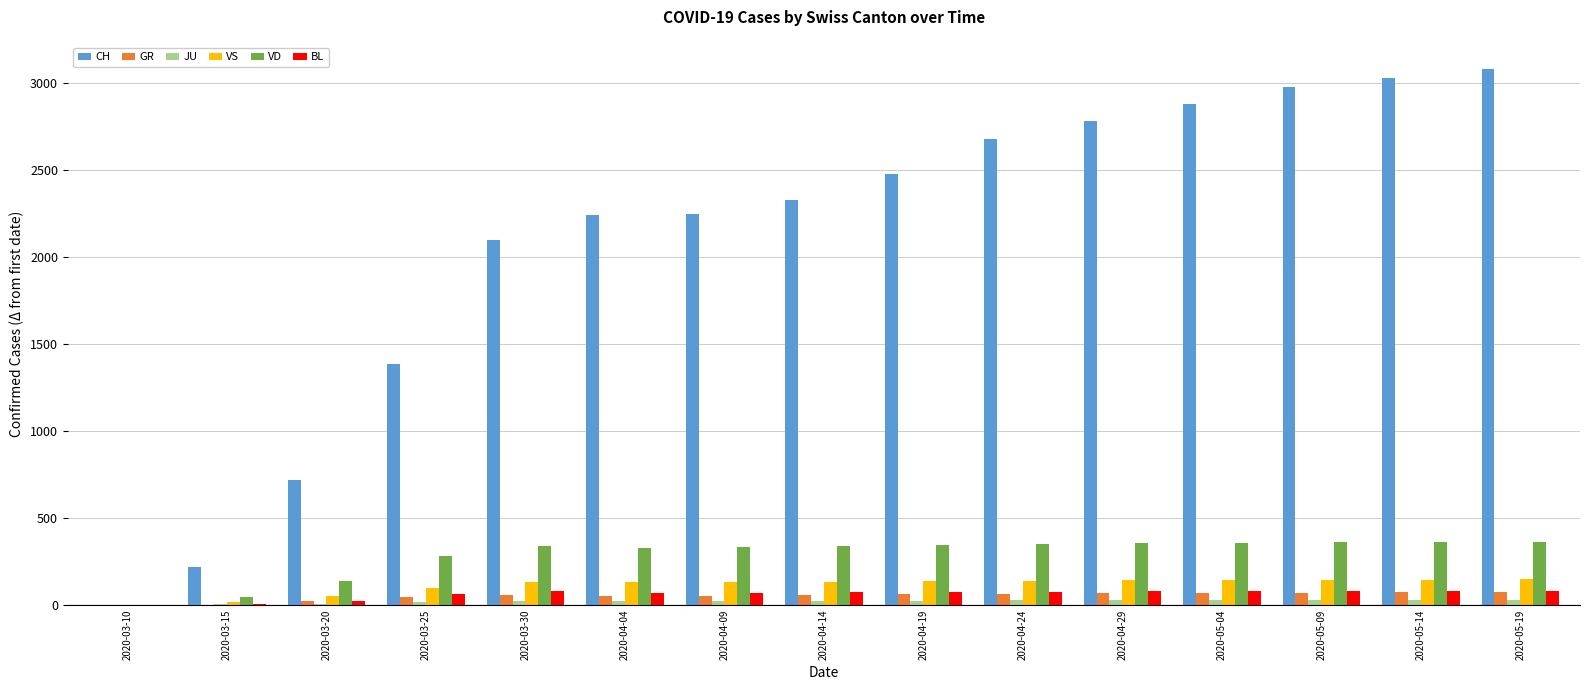

What is the sum of all GR values?

778